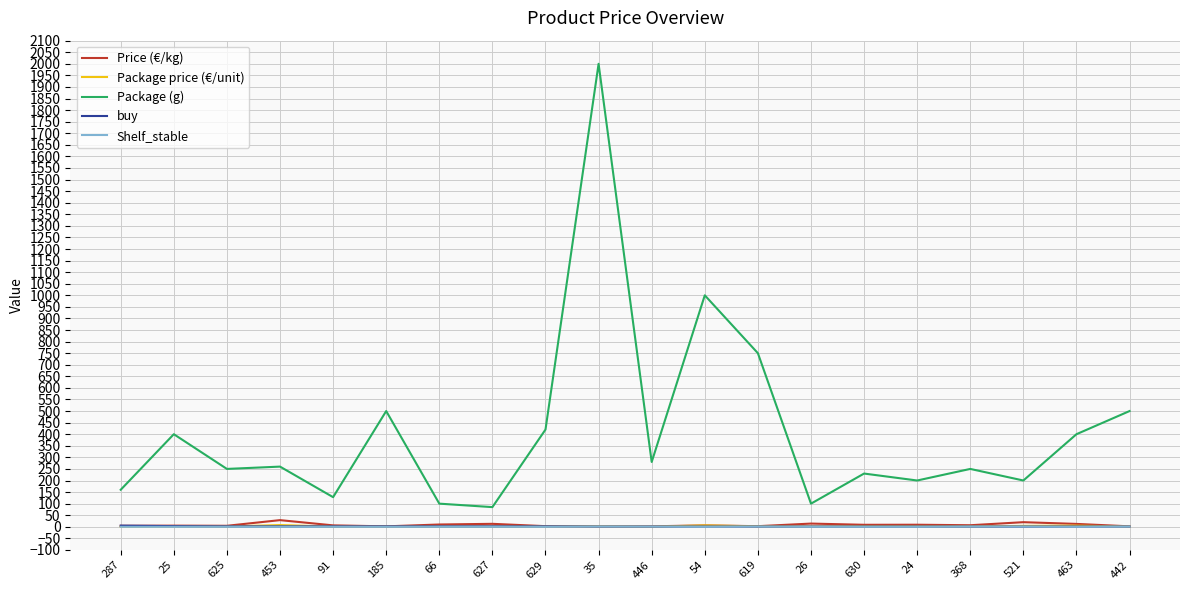

What are all the series names shown in the legend?

Price (€/kg), Package price (€/unit), Package (g), buy, Shelf_stable